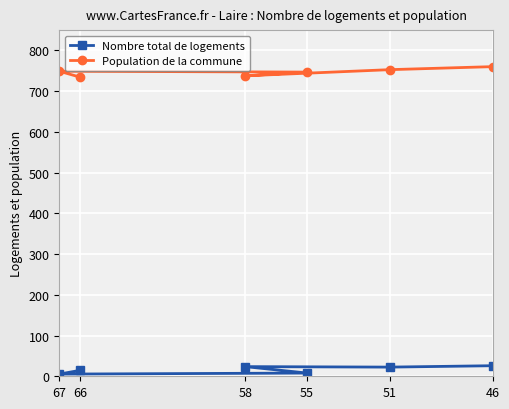

Rank the series at 55 from highest to lowest value.

Population de la commune, Nombre total de logements